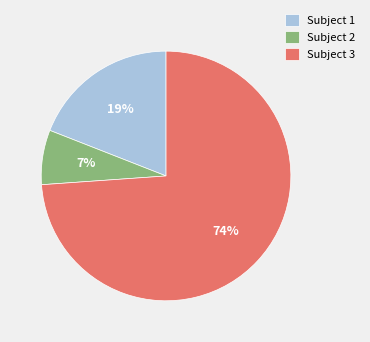

Do Subject 2 and Subject 1 together represent more than half of the pie?

No